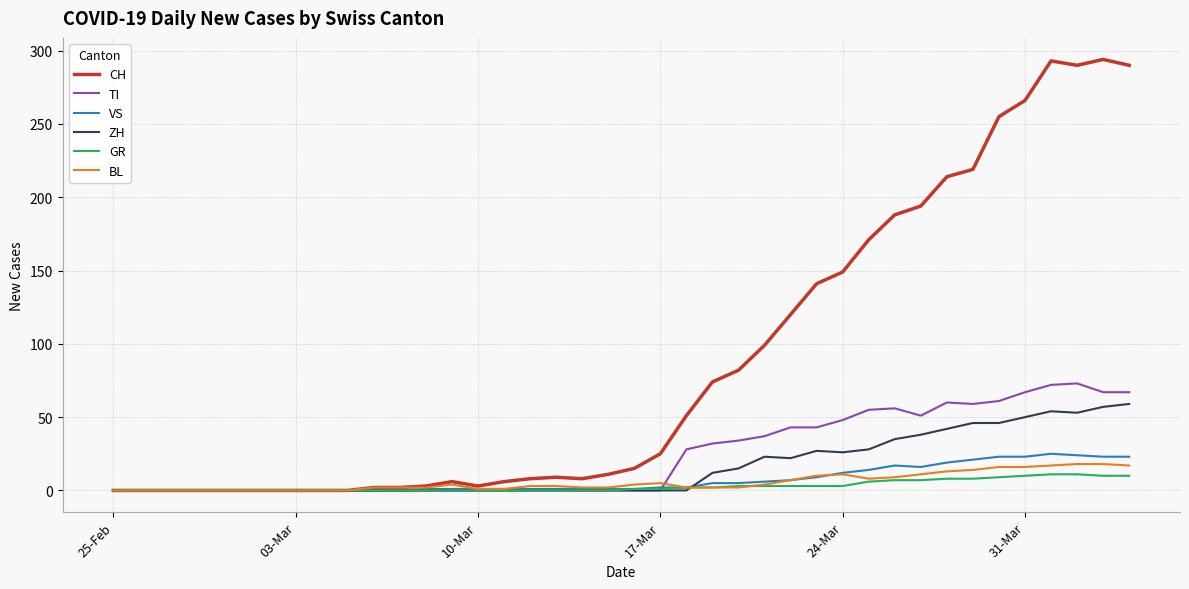

Which series has the largest range (max minus min)?

CH